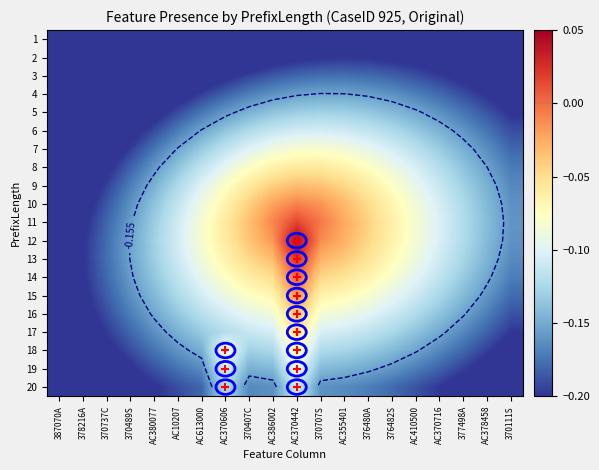

Which series has the largest range (max minus min)?

12